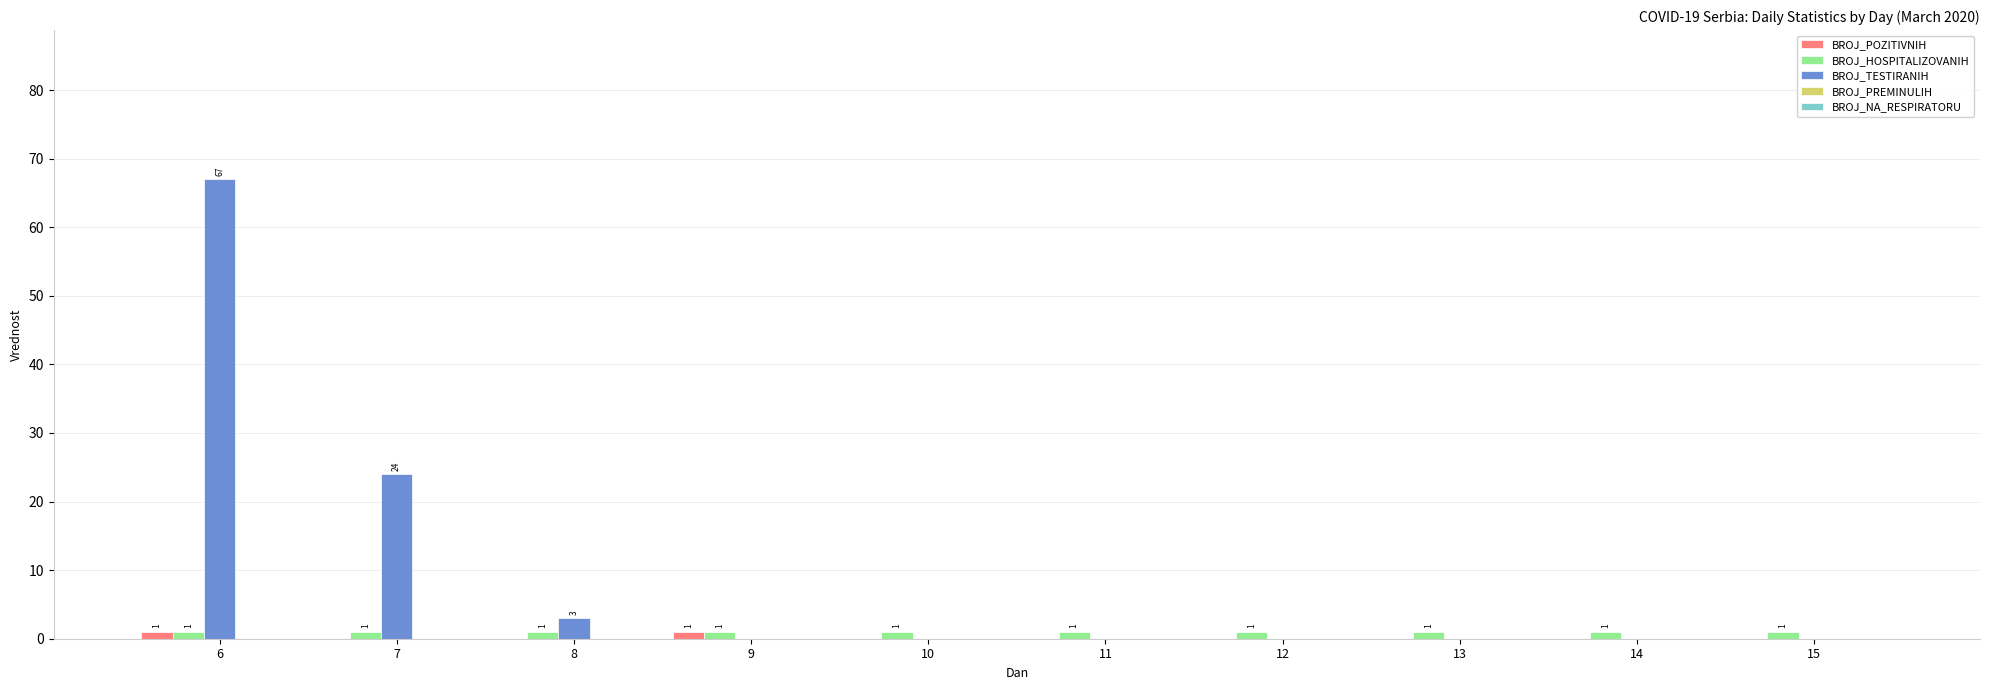

What is the sum of all BROJ_TESTIRANIH values?

94